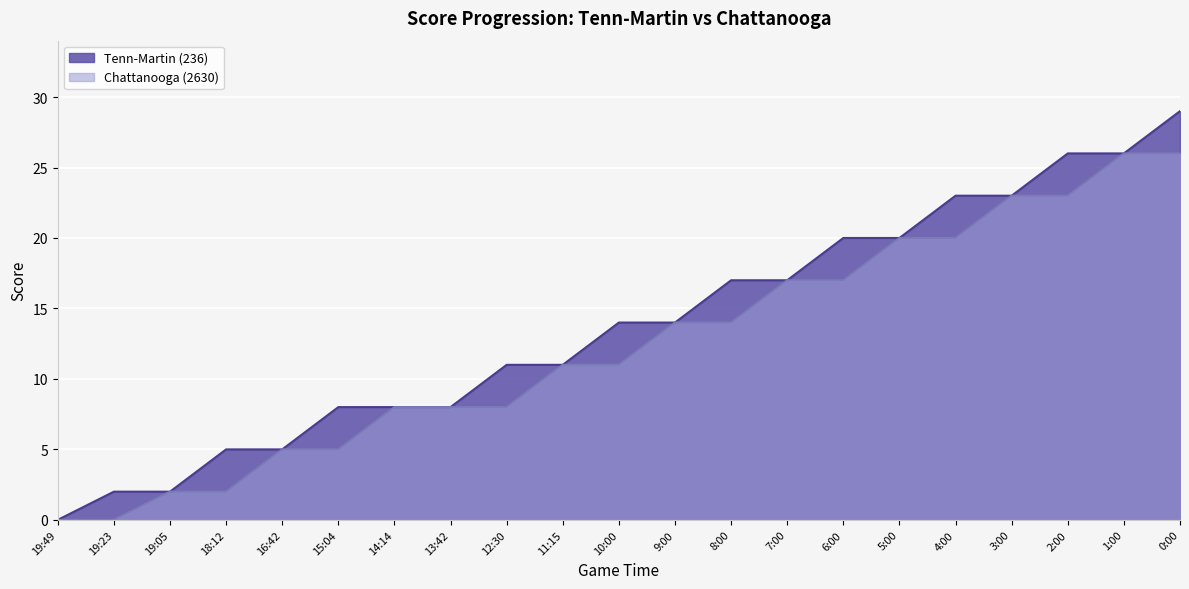

The Chattanooga (2630) series shows 2 at 19:05. True or false?

True